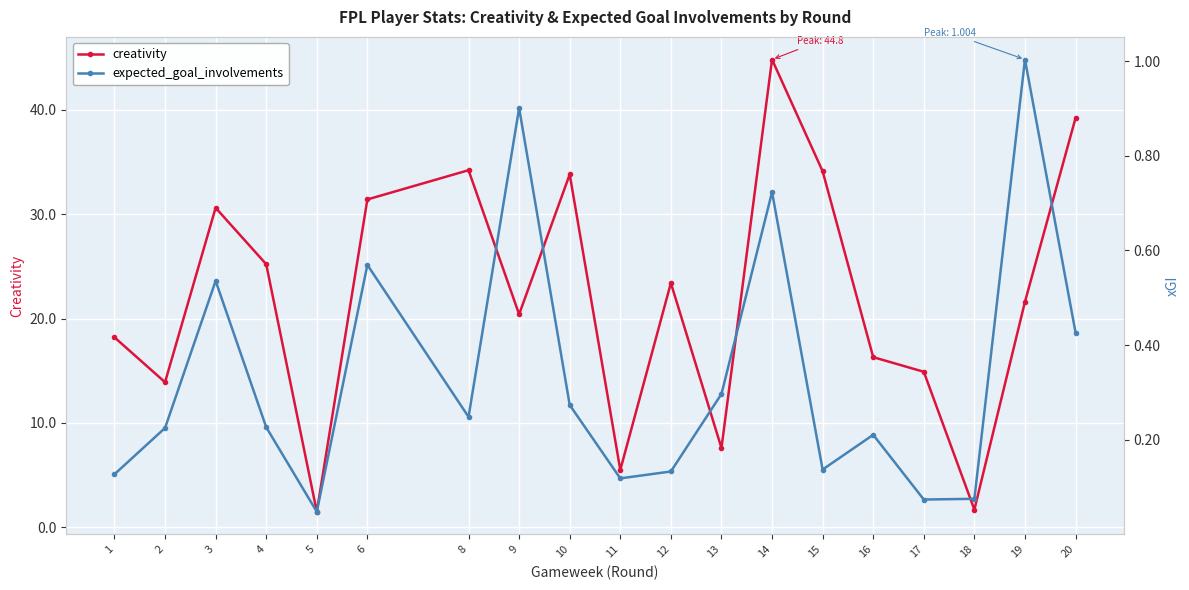

Which series has the largest total across all categories?

creativity